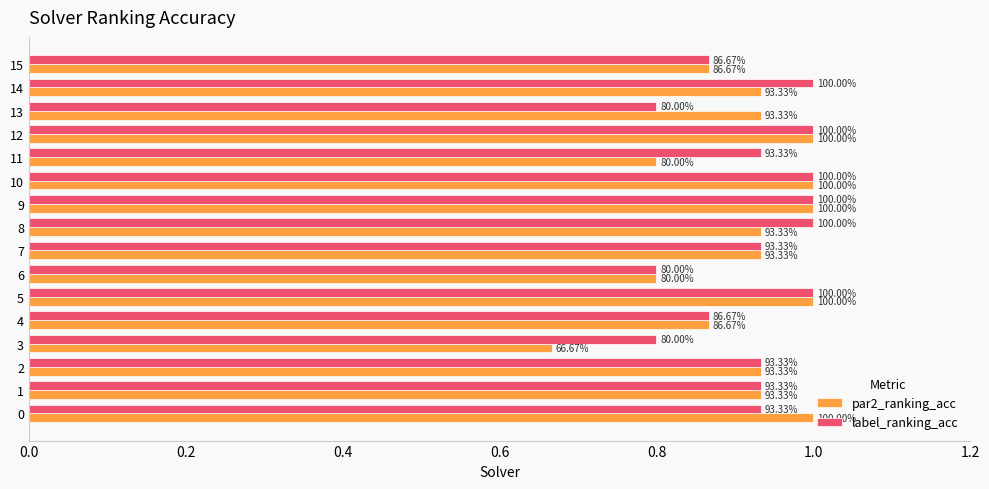

What position from the left is 11?

12